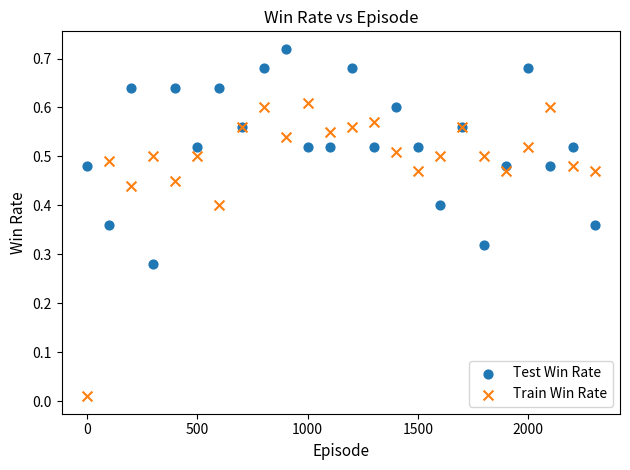

Which series reaches the maximum Y coordinate?

Test Win Rate